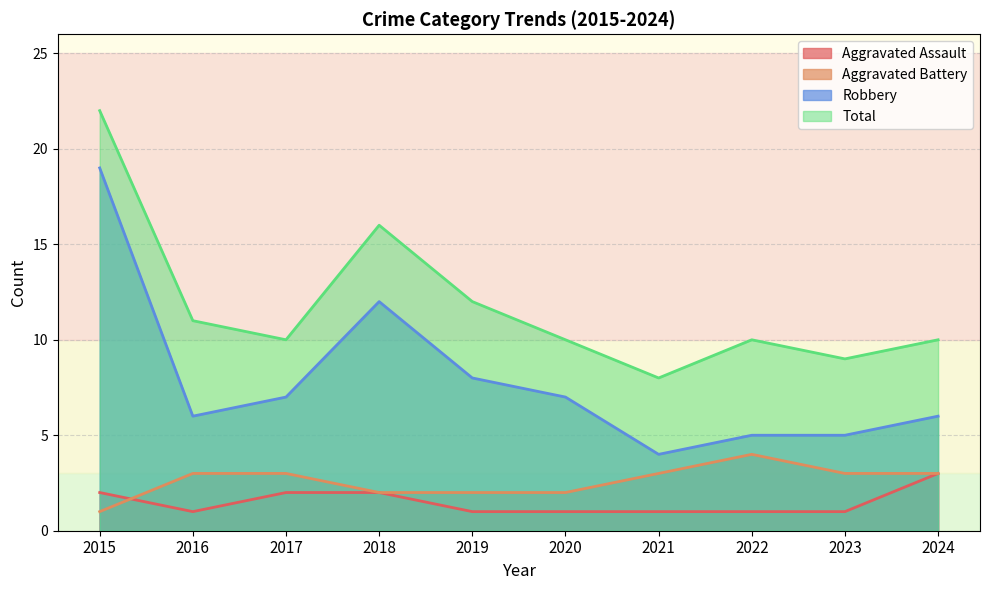

Where is the first local minimum for Aggravated Assault?

2016